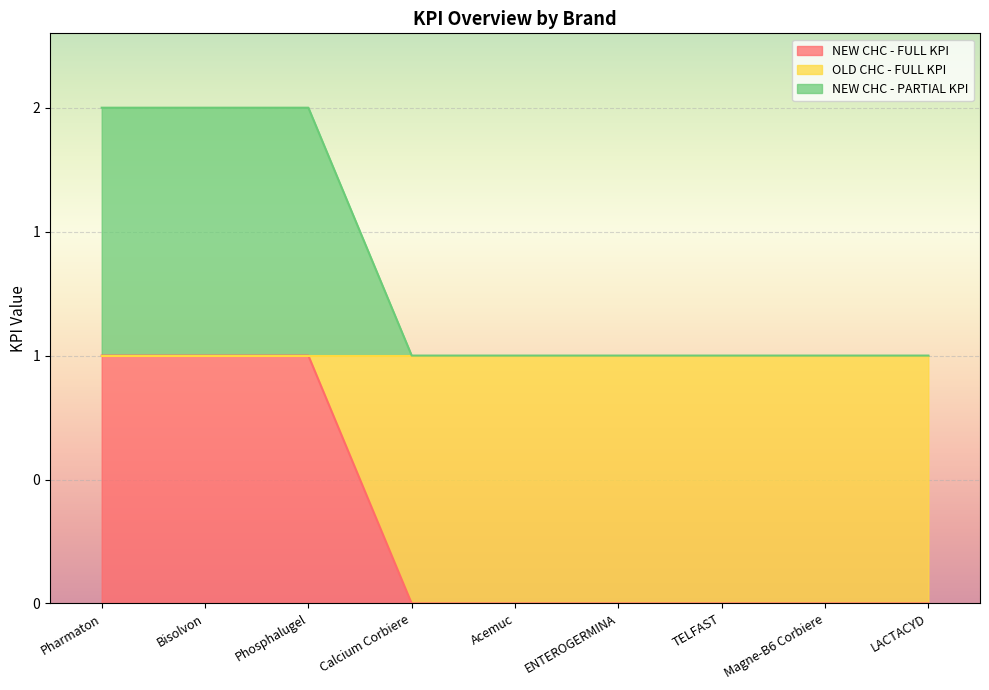

Does the chart display data point markers on the line(s)?

No